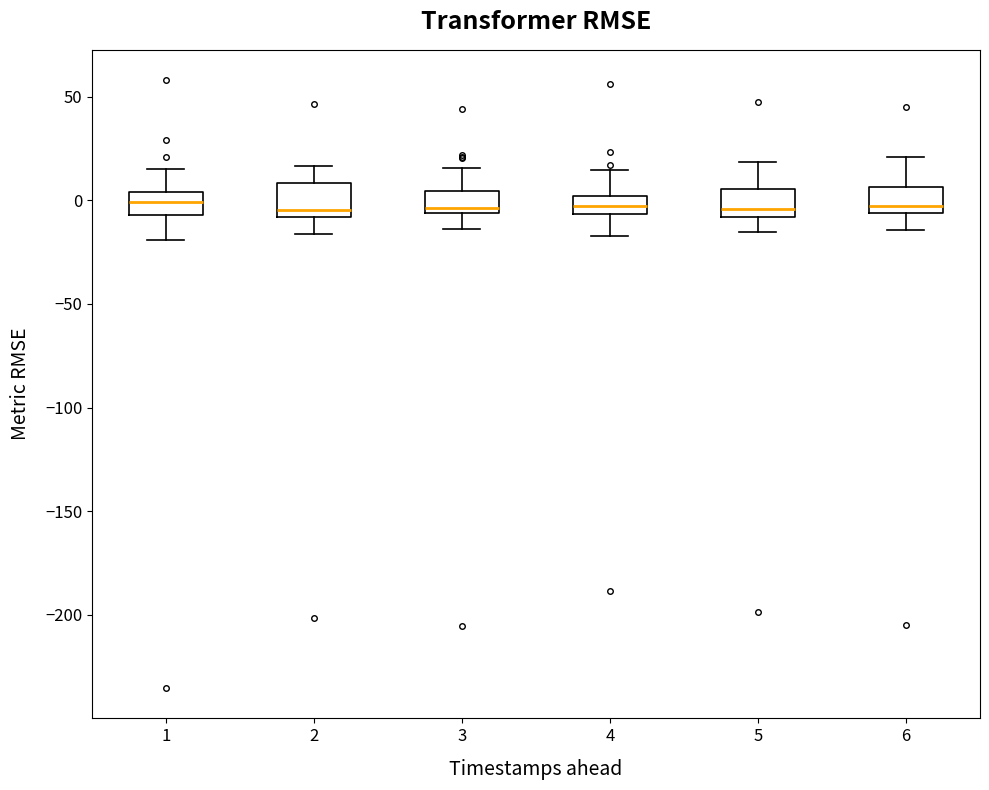

Reading left to right, read every box against the y-axis: the position of its median line, the range the box covers, and the ends of its whiskers. The values are not printed on the chart, so give them approximately, as read against the axis.

1: median 0, box -5 to 5, whiskers -20 to 15
2: median -5, box -10 to 10, whiskers -15 to 15
3: median -5 (just above the box's lower edge), box -5 to 5, whiskers -15 to 15
4: median -5 (inside the box), box -5 to 0, whiskers -15 to 15
5: median -5, box -10 to 5, whiskers -15 to 20
6: median -5 (just above the box's lower edge), box -5 to 5, whiskers -15 to 20